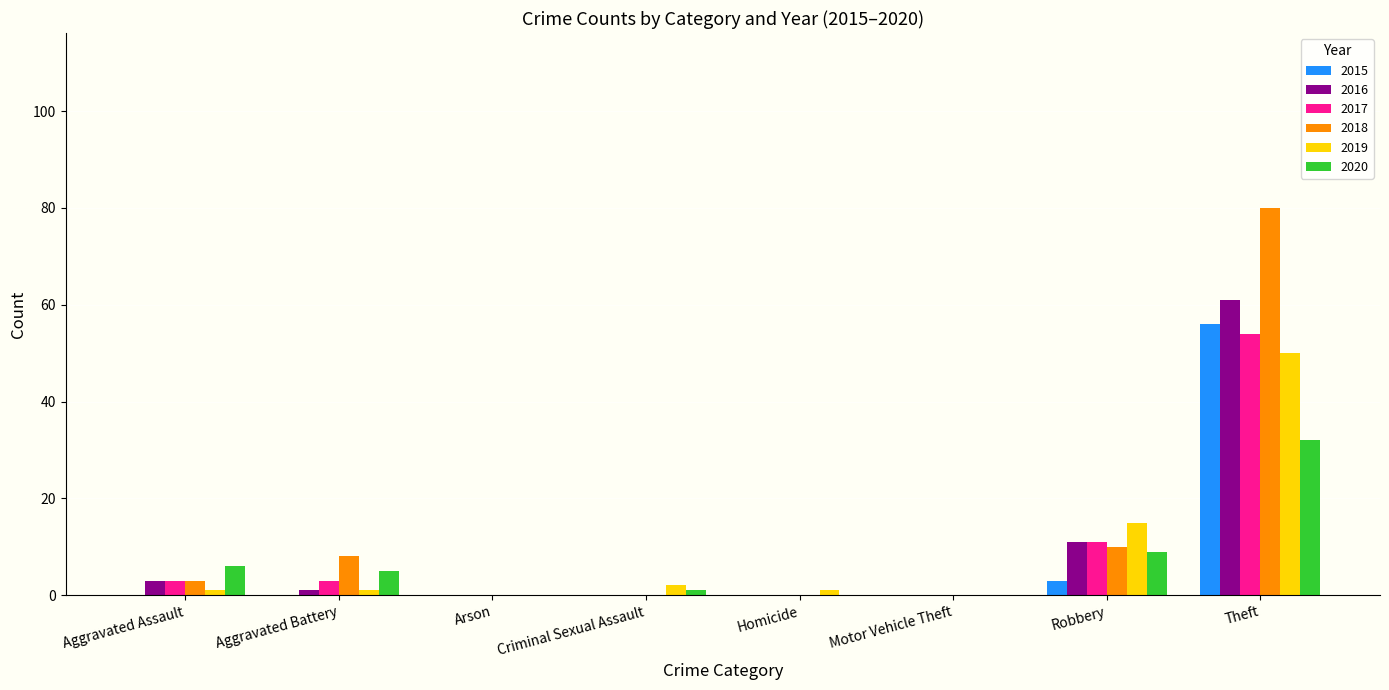

What is the average value of the 2019 series?

9